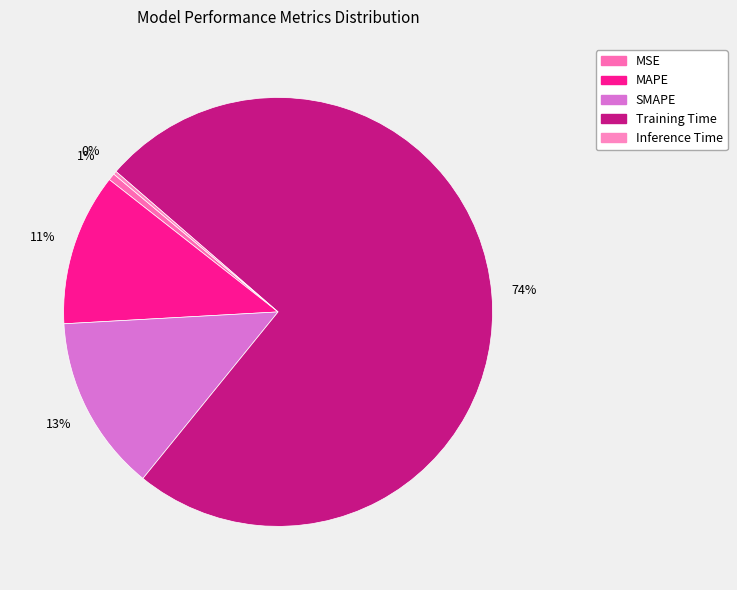

What portion of the pie excludes MAPE?

88.5%